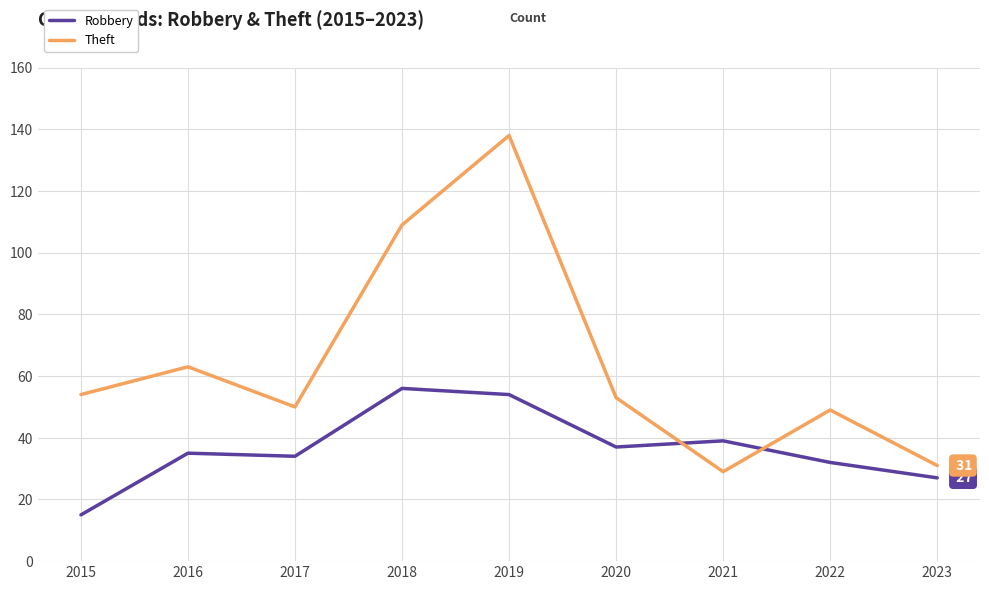

What is the spread (max minus min) of values at 2017?

16